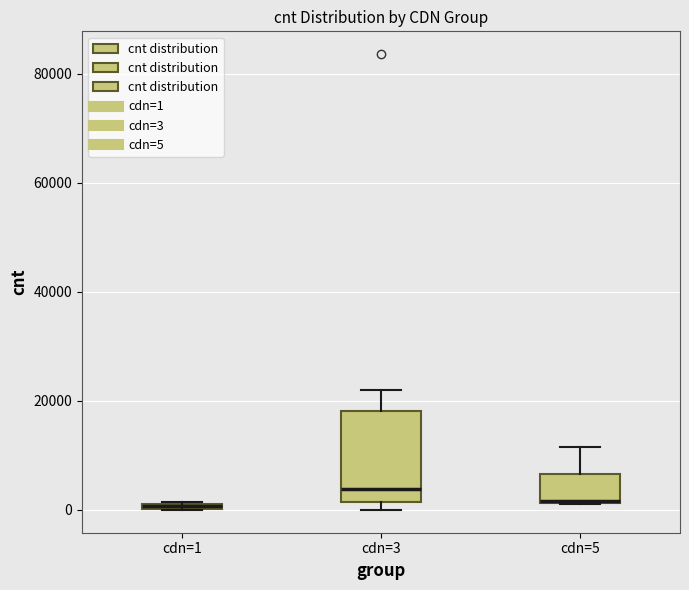

Comparing the boxes themselves (not the whiskers), which one is the tallest?

cdn=3